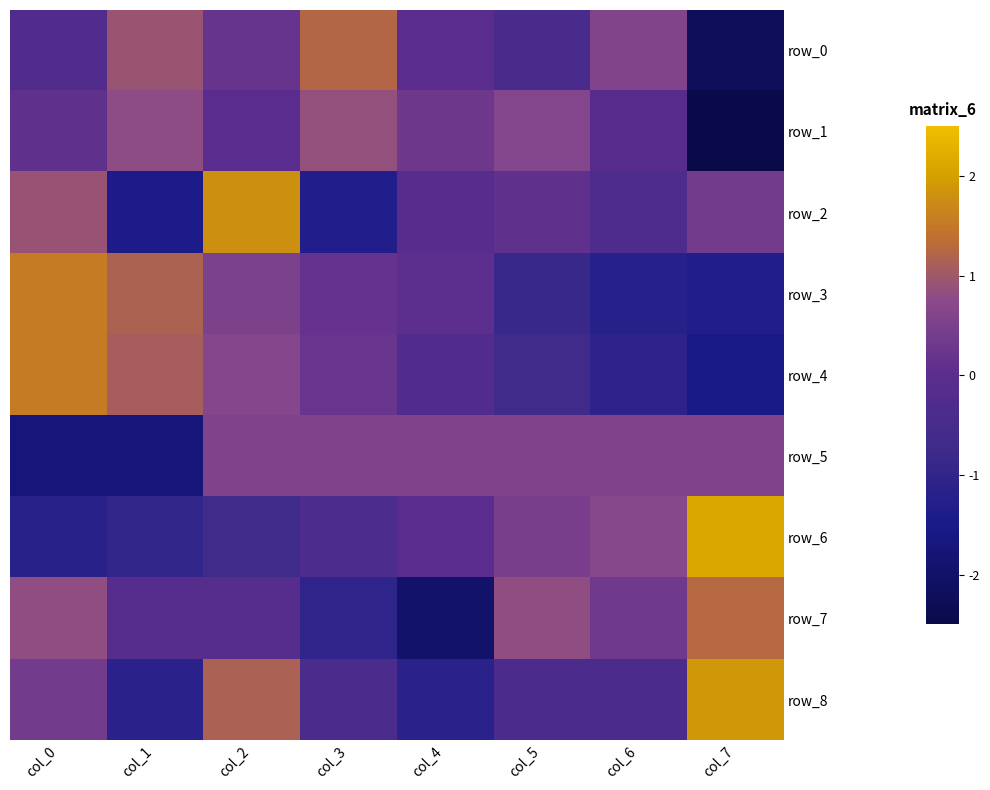

What is the spread (max minus min) of values at col_7?

4.6